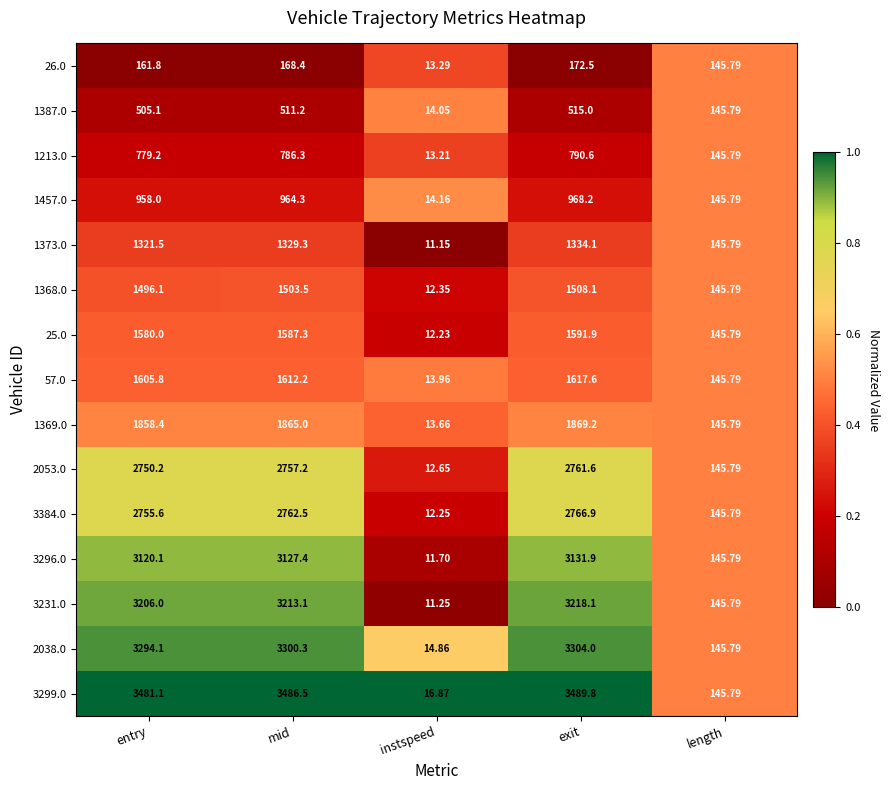

At which label is 2038.0 closest to 1659?

length